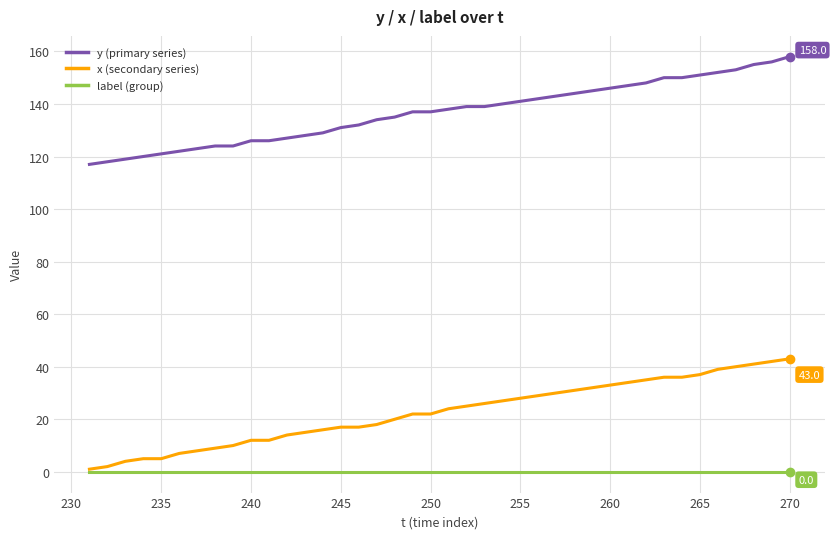

What is the maximum value shown in the chart?

158